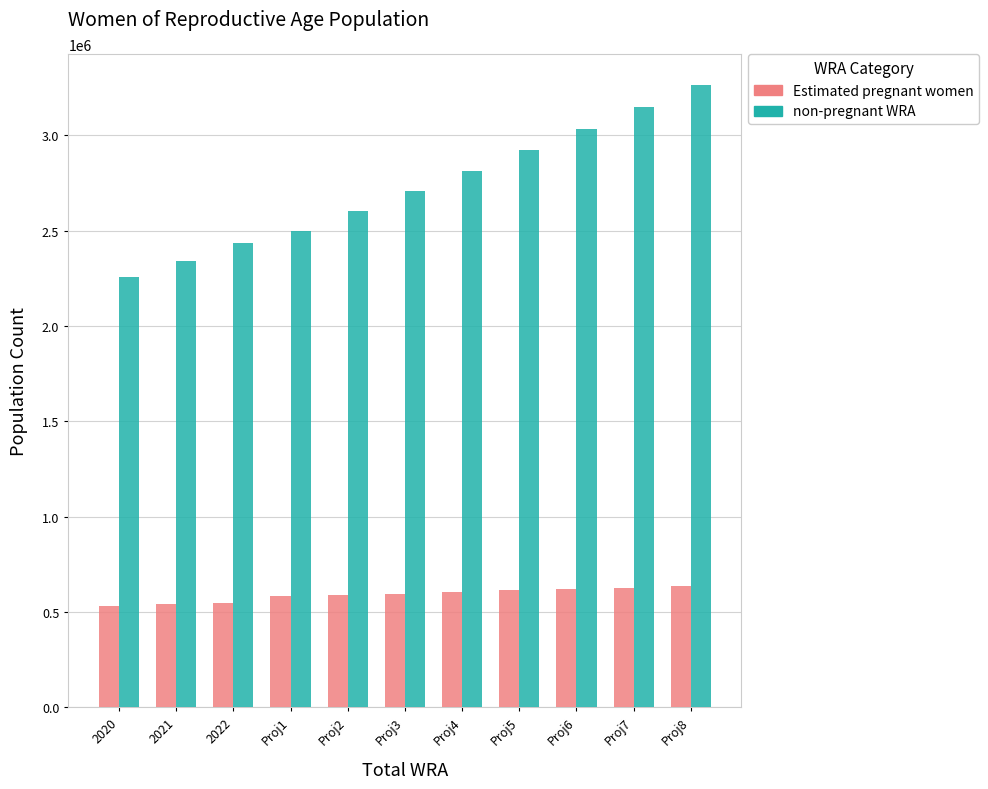

The value of Estimated pregnant women at Proj5 is 386729.9. True or false?

False